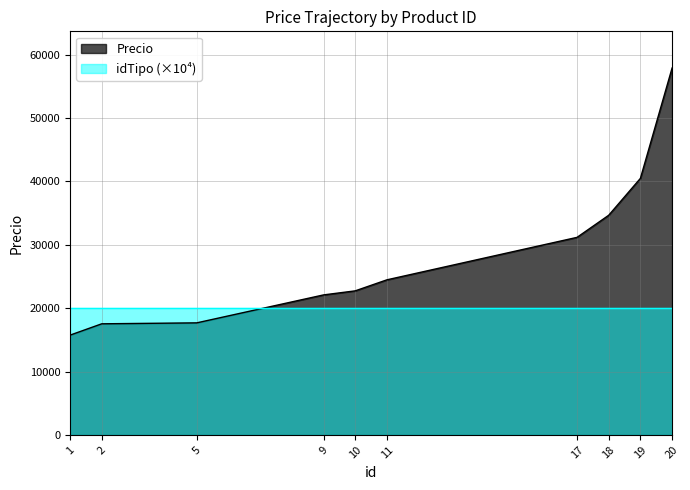

List the labels in order of value, smallest first.

1, 2, 5, 9, 10, 11, 17, 18, 19, 20